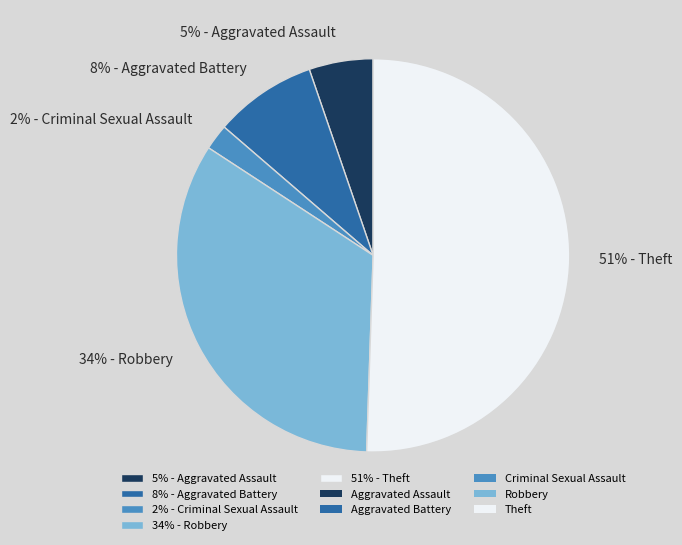

Does 8% - Aggravated Battery represent more than half of the total?

No